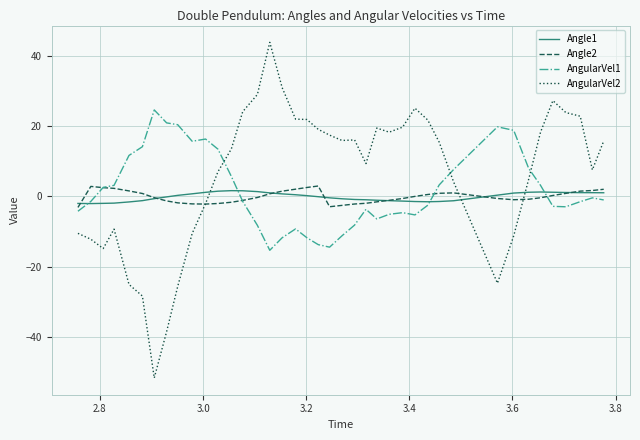

True or false: AngularVel2 and Angle1 intersect in this chart.

True